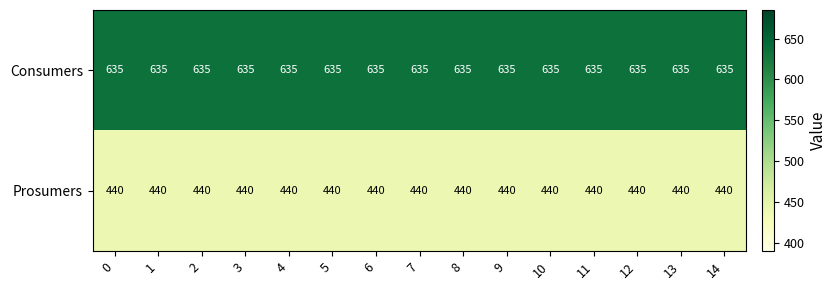

Rank the series by their average value, from highest to lowest.

Consumers, Prosumers